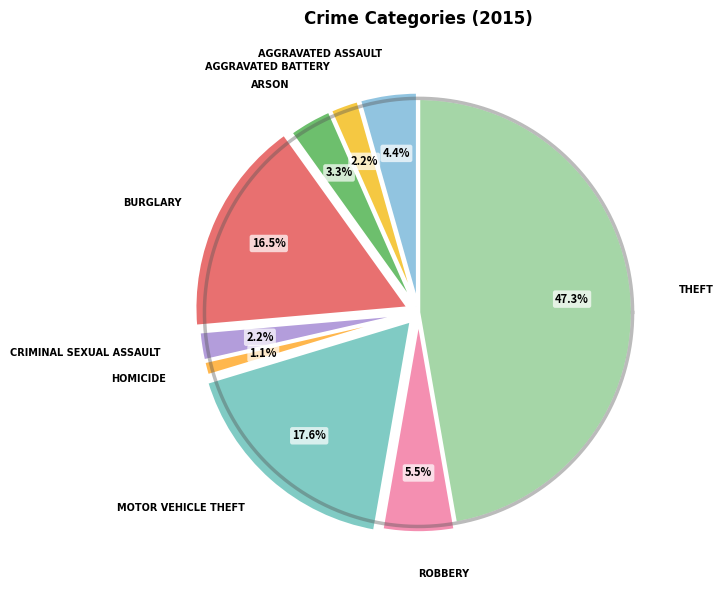

Which slice is the smallest?

Homicide